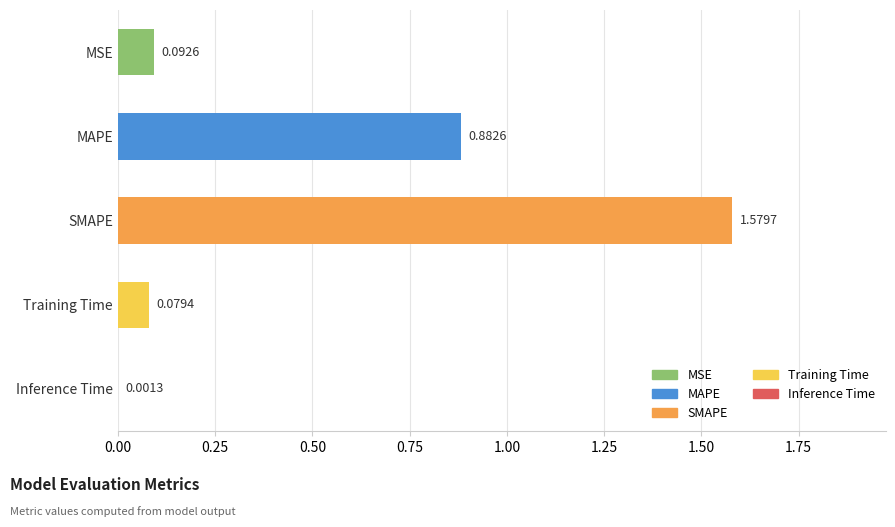

What is the change in value from Inference Time to SMAPE?

+1.6